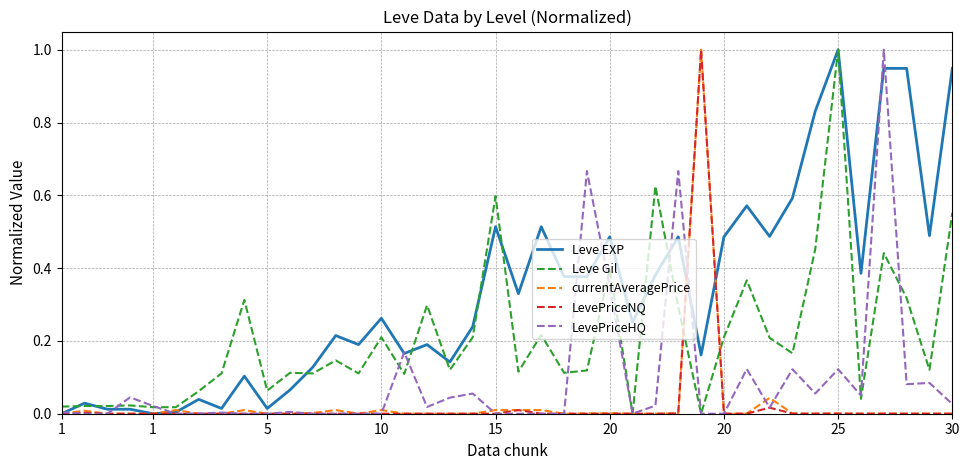

Which series has the largest total across all categories?

Leve EXP